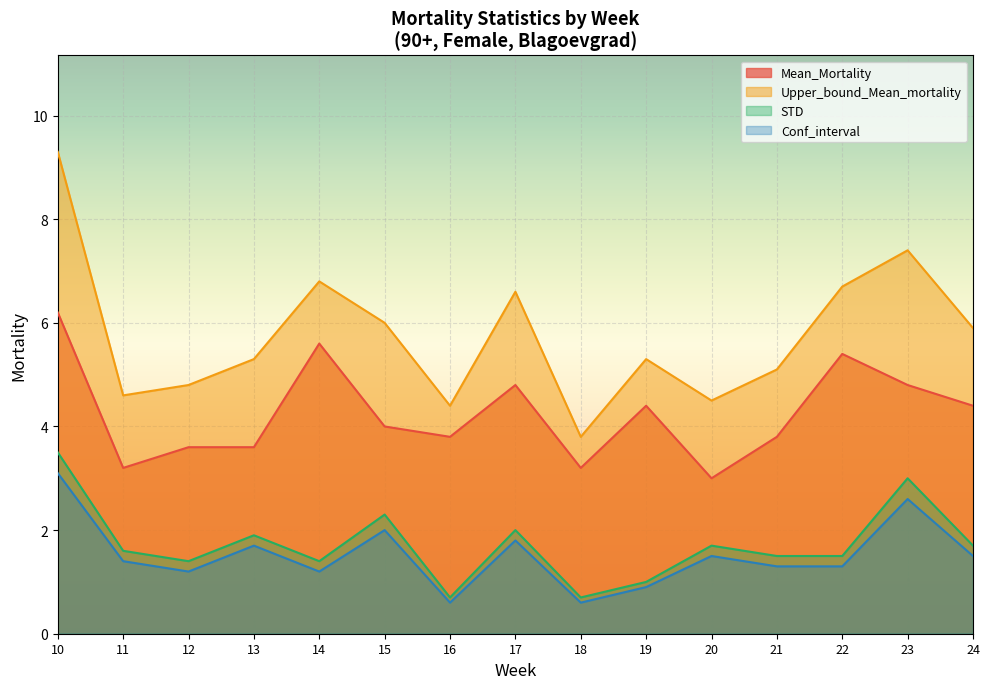

Reading right to left, transcribe all the data shown in this chart.

Mean_Mortality: 24=4.4	23=4.8	22=5.4	21=3.8	20=3.0	19=4.4	18=3.2	17=4.8	16=3.8	15=4.0	14=5.6	13=3.6	12=3.6	11=3.2	10=6.2
Upper_bound_Mean_mortality: 24=5.9	23=7.4	22=6.7	21=5.1	20=4.5	19=5.3	18=3.8	17=6.6	16=4.4	15=6.0	14=6.8	13=5.3	12=4.8	11=4.6	10=9.3
STD: 24=1.7	23=3.0	22=1.5	21=1.5	20=1.7	19=1.0	18=0.7	17=2.0	16=0.7	15=2.3	14=1.4	13=1.9	12=1.4	11=1.6	10=3.5
Conf_interval: 24=1.5	23=2.6	22=1.3	21=1.3	20=1.5	19=0.9	18=0.6	17=1.8	16=0.6	15=2.0	14=1.2	13=1.7	12=1.2	11=1.4	10=3.1